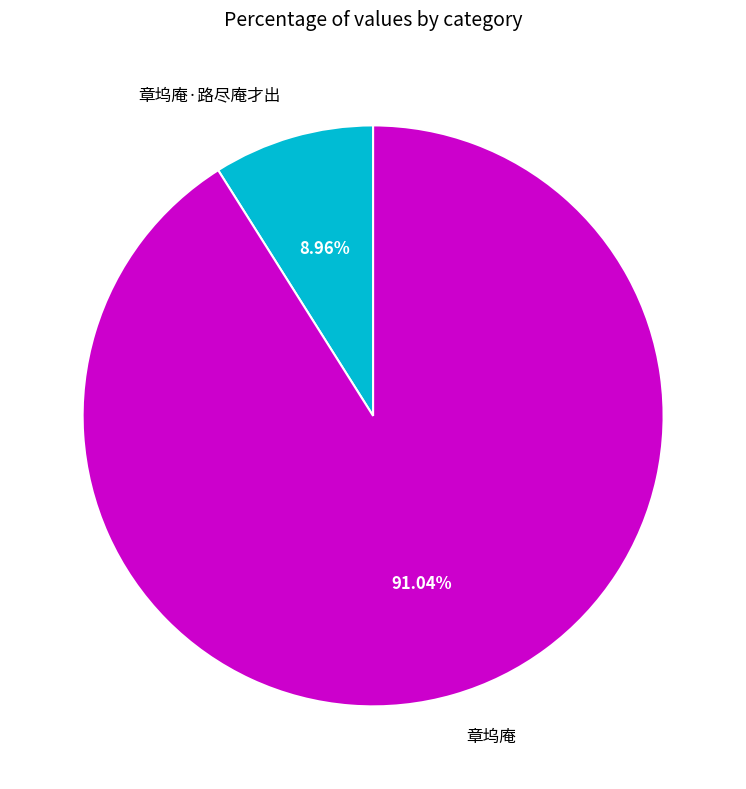

To the nearest percent, what percentage of the pie is 章坞庵?

91%